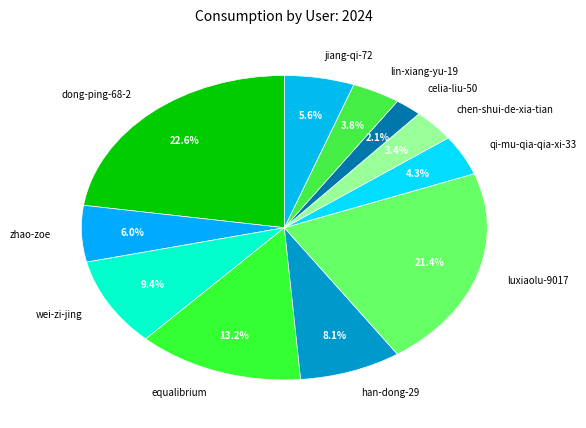

Which slice is the largest?

dong-ping-68-2